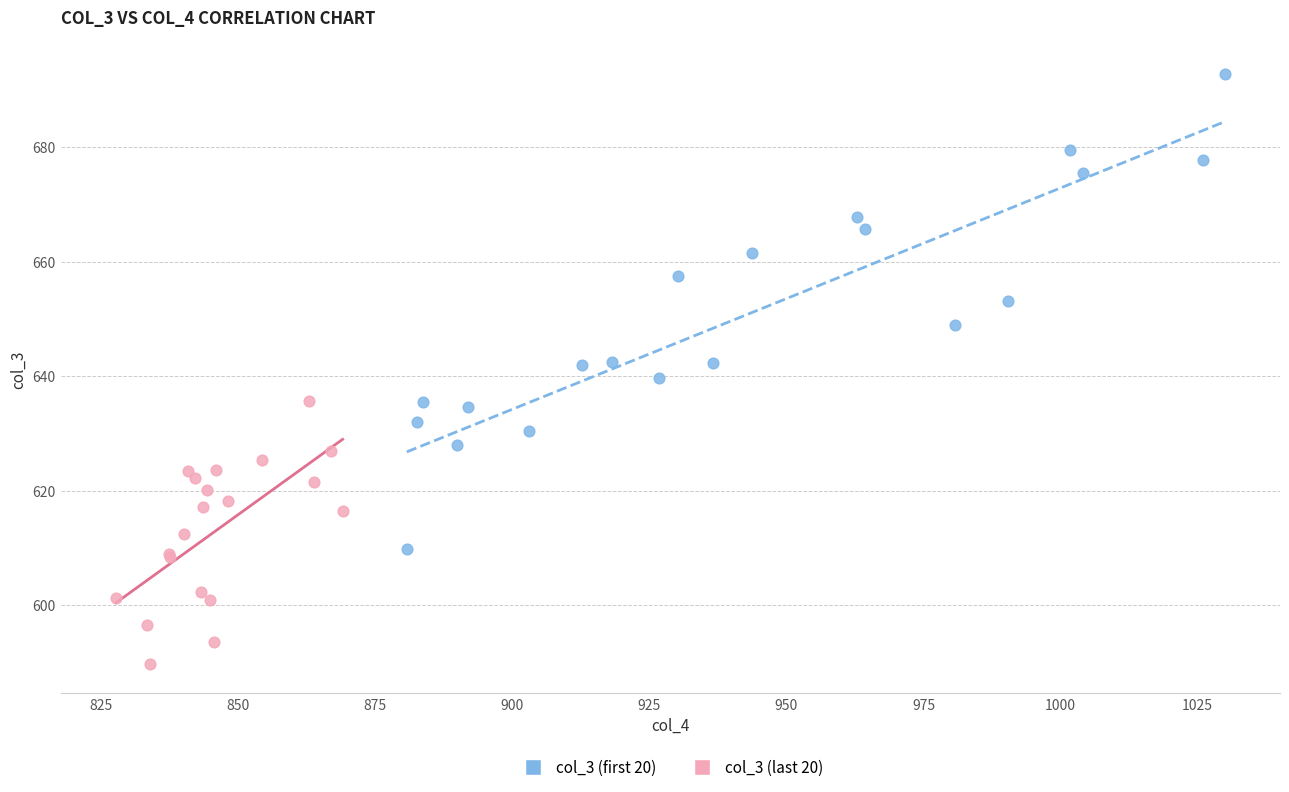

What are all the series names shown in the legend?

col_3 (first 20), col_3 (last 20)